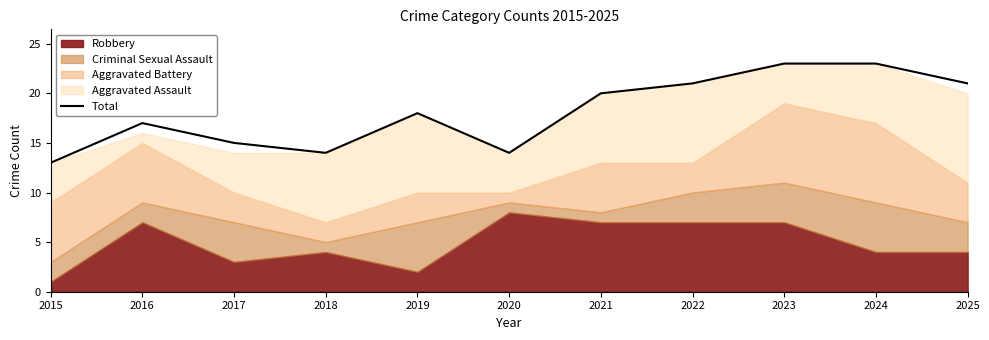

How many points are higher than both their immediate neighbors (excluding endpoints)?

2